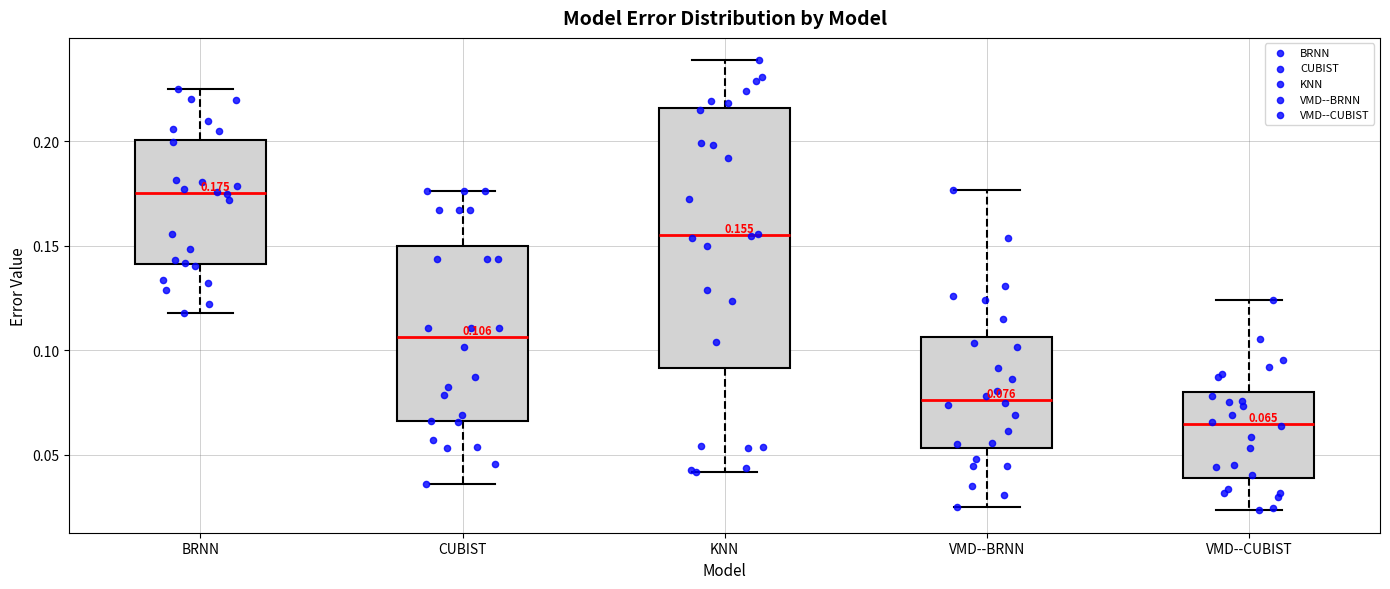

Which box's median line is the highest?

BRNN